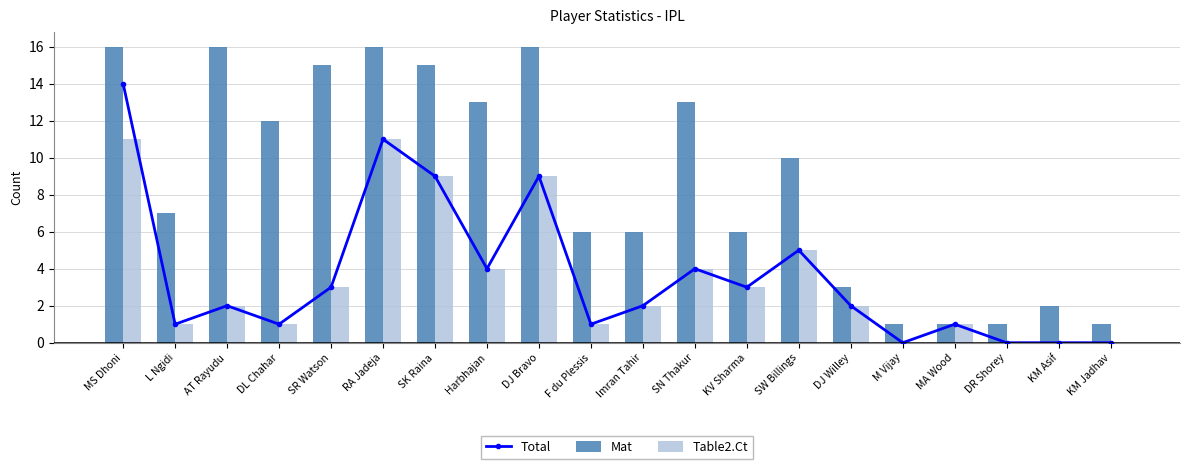

List the labels in order of Total value, smallest first.

M Vijay, DR Shorey, KM Asif, KM Jadhav, L Ngidi, DL Chahar, F du Plessis, MA Wood, AT Rayudu, Imran Tahir, DJ Willey, SR Watson, KV Sharma, Harbhajan, SN Thakur, SW Billings, SK Raina, DJ Bravo, RA Jadeja, MS Dhoni